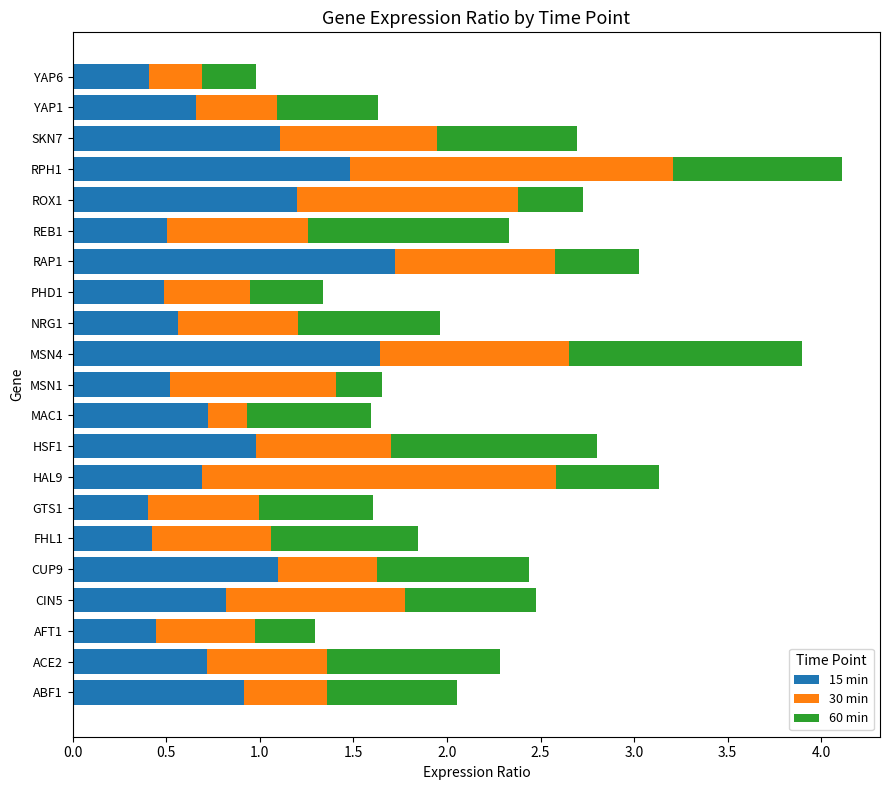

What is the difference between the 15 min values at YAP6 and RAP1?

1.3